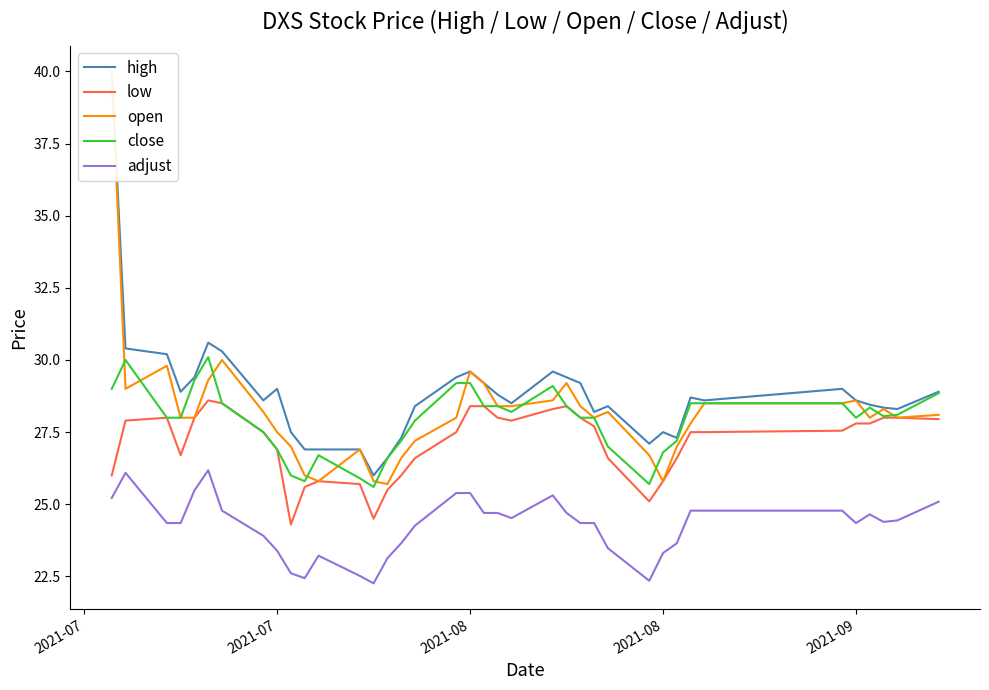

True or false: adjust and low cross at least once.

False